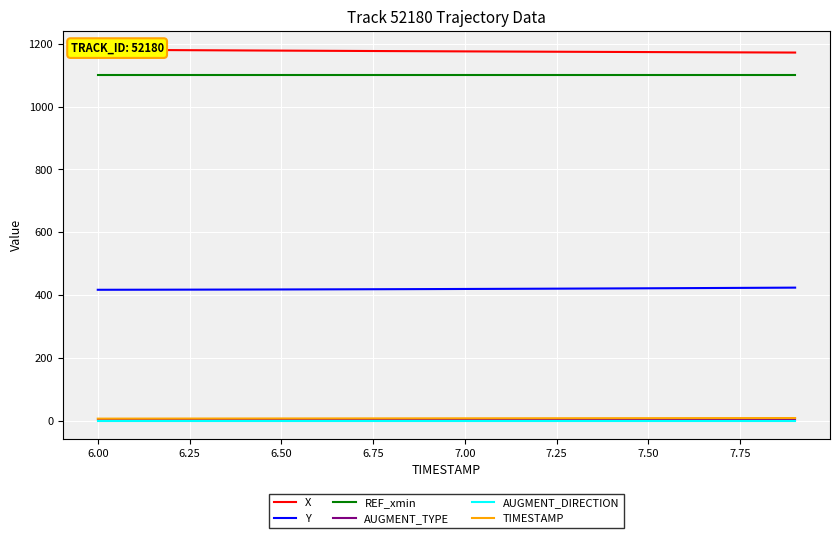

Which series has the largest total across all categories?

X